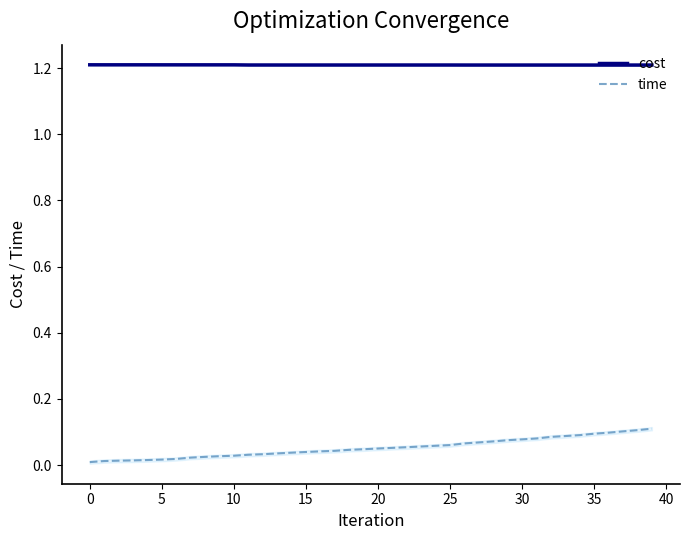

What are all the series names shown in the legend?

cost, time